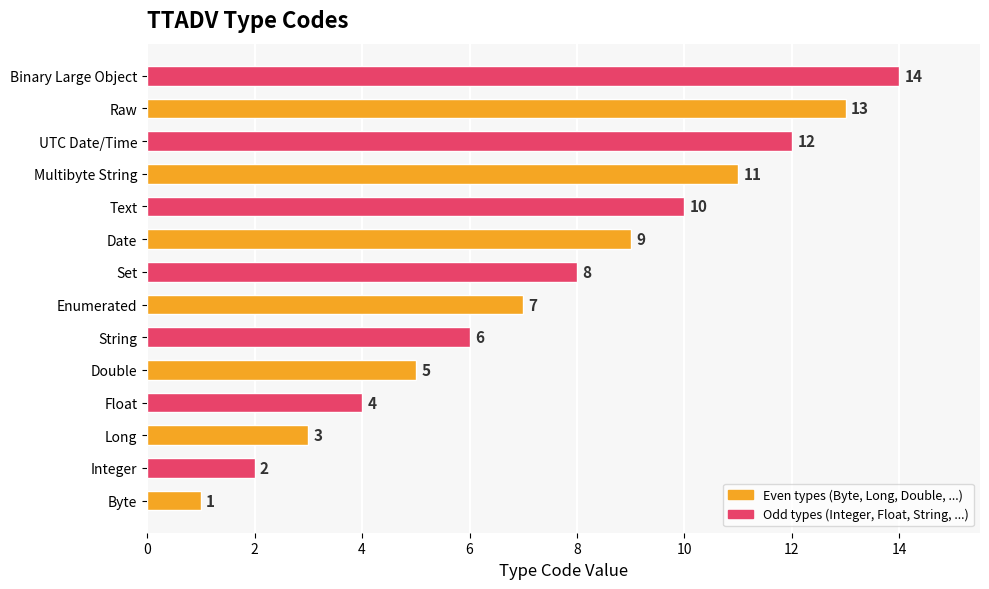

Does the chart contain stacked bars?

No